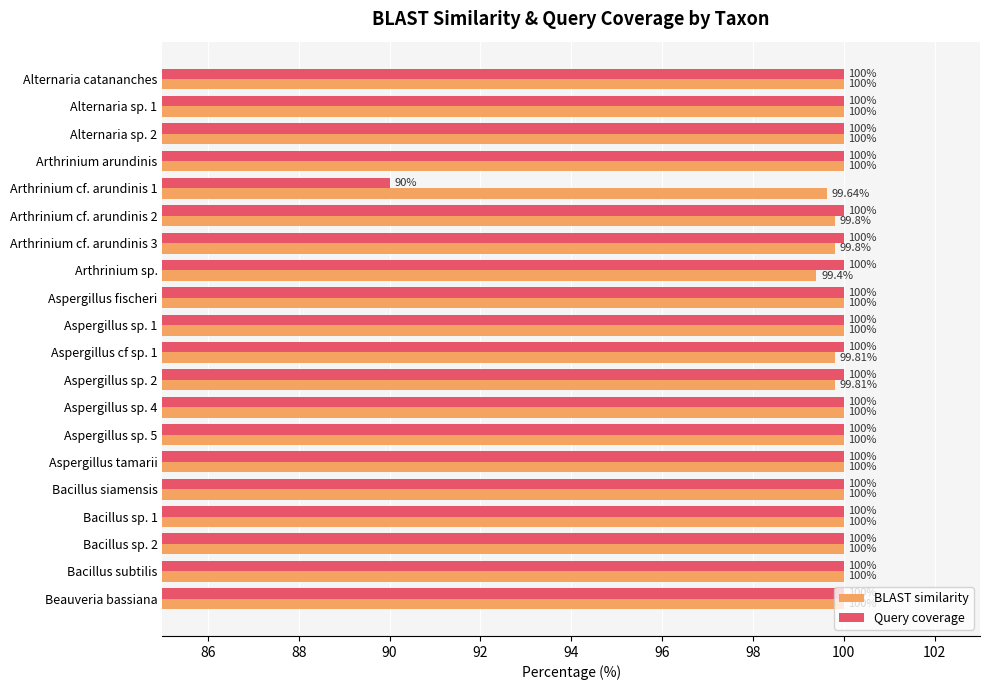

Which series has the widest spread of values?

Query coverage